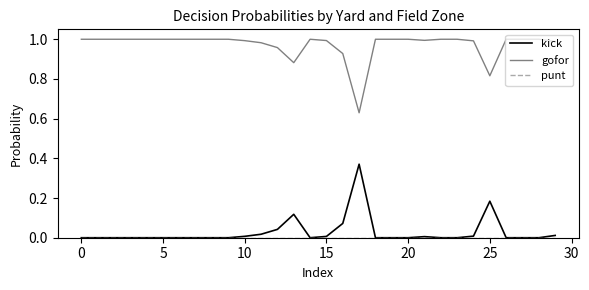

Does the chart have visible grid lines?

No